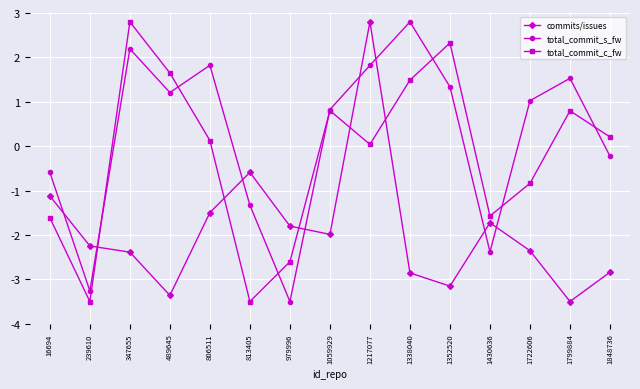

What is the total value across all series at 16694?

-3.3